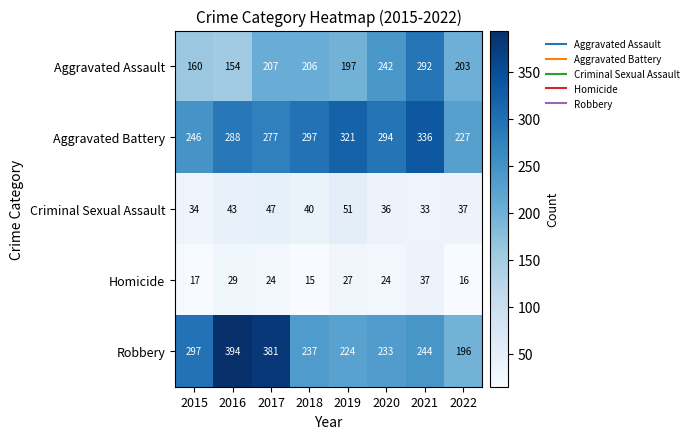

What is the difference between the highest and lowest values at 2021?

303